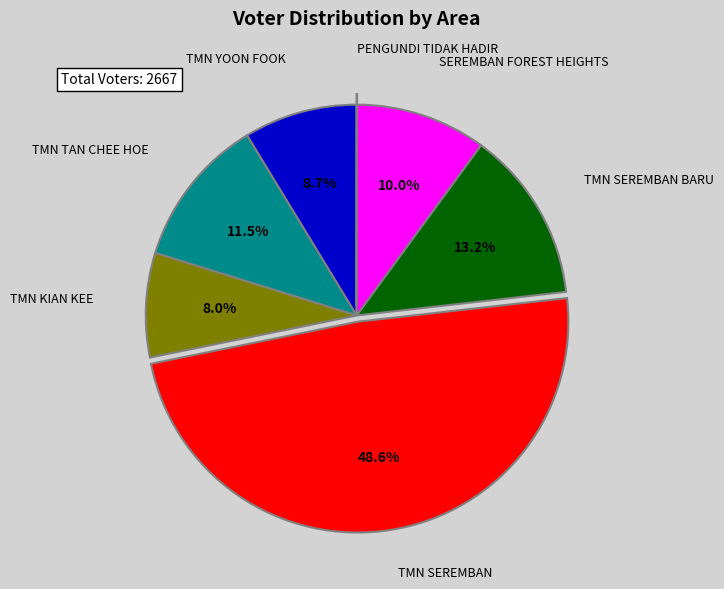

Is there any slice that represents more than half of the pie?

No